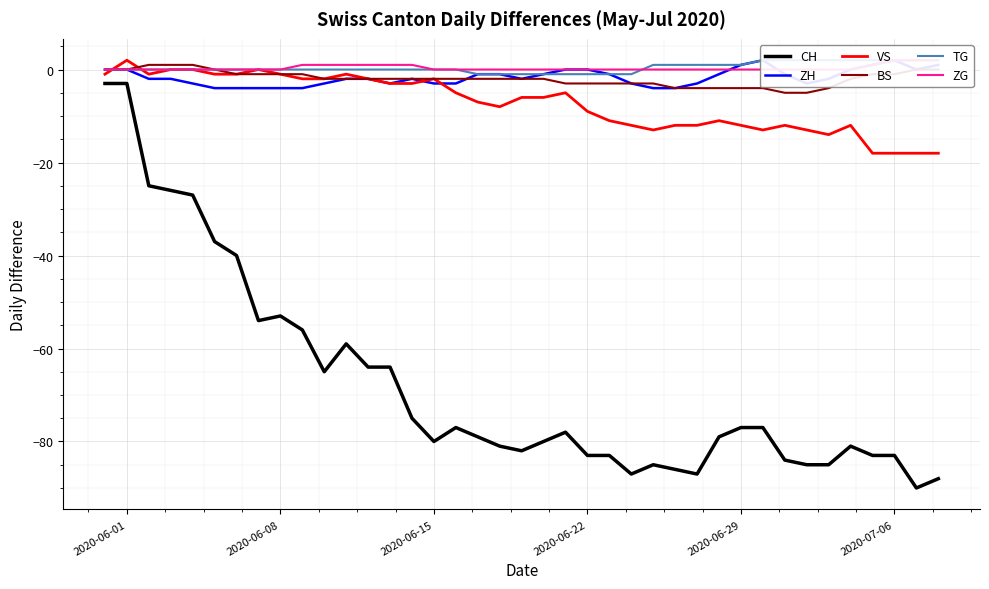

What is the maximum value for TG?

2